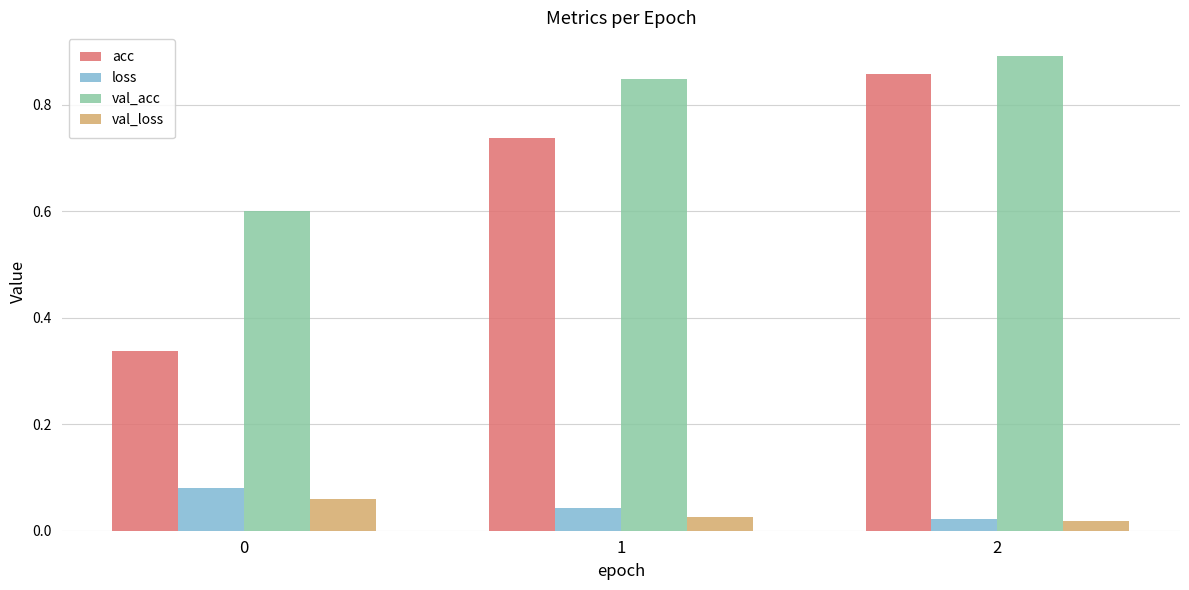

Which series has the largest range (max minus min)?

acc